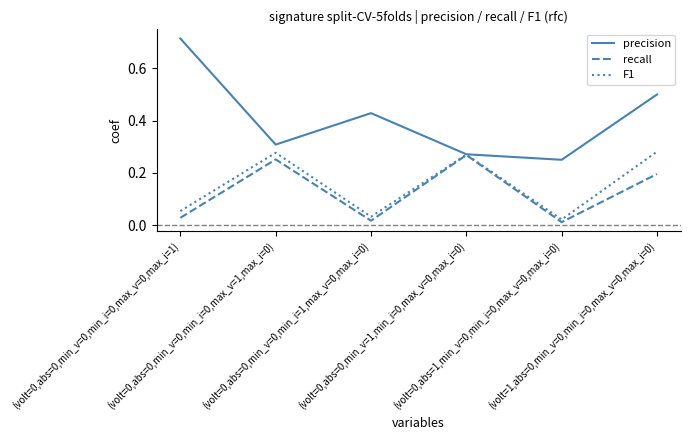

How many distinct data groups are displayed?

3